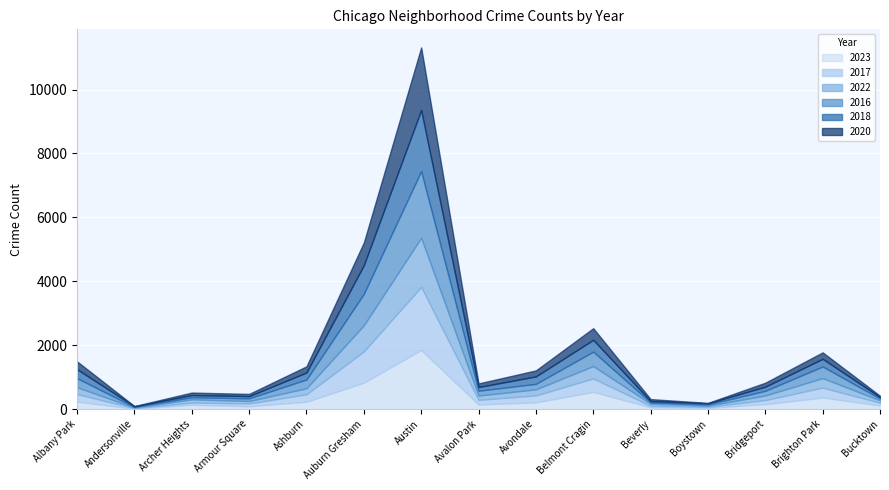

The value of 2023 at Bridgeport is 153. True or false?

True